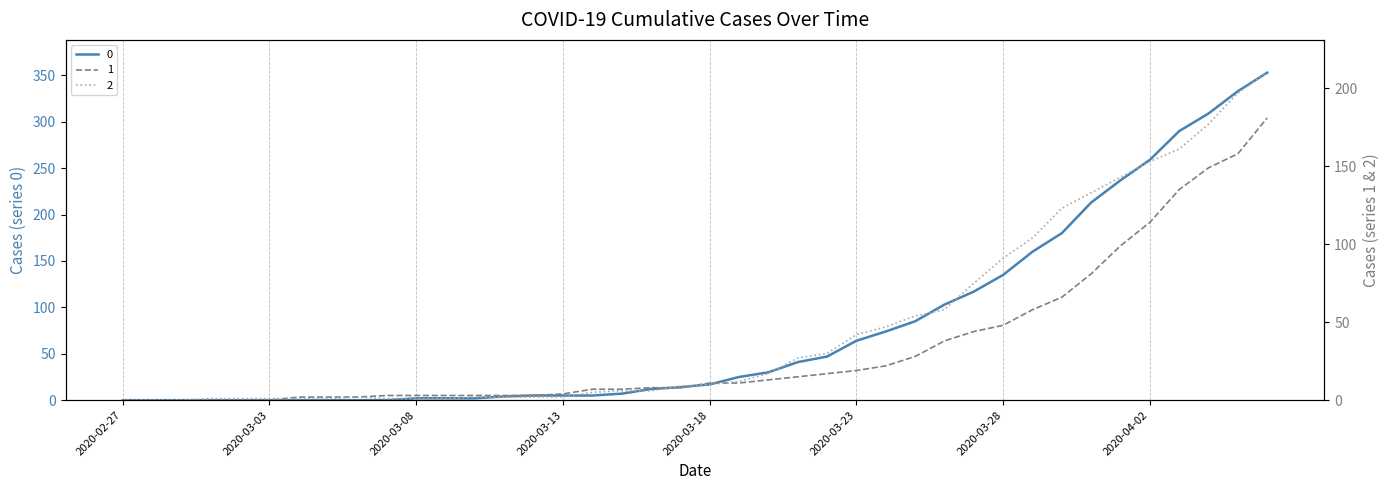

How many times do 1 and 2 cross each other?

4